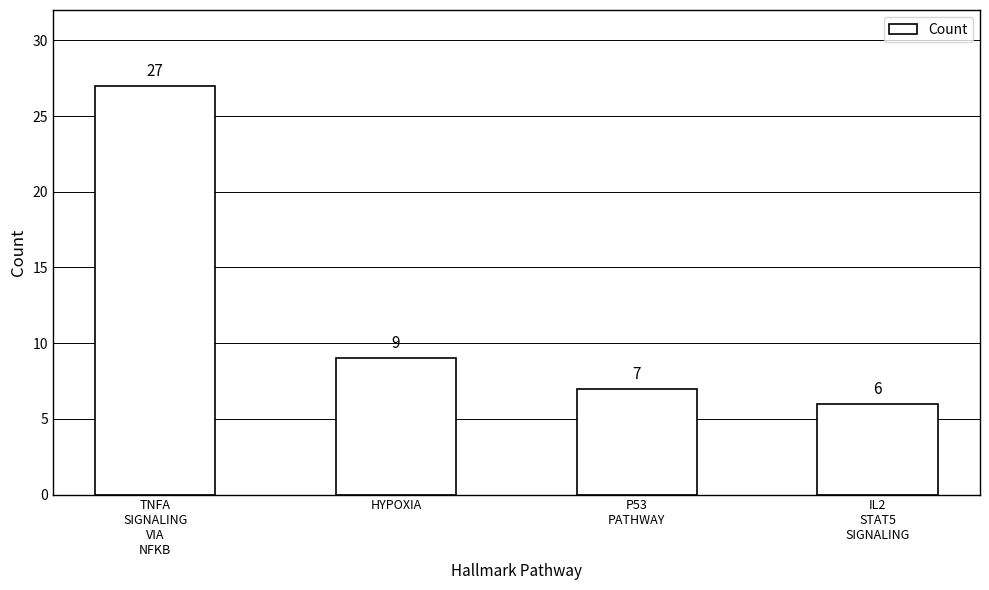

What is the maximum value shown in the chart?

27